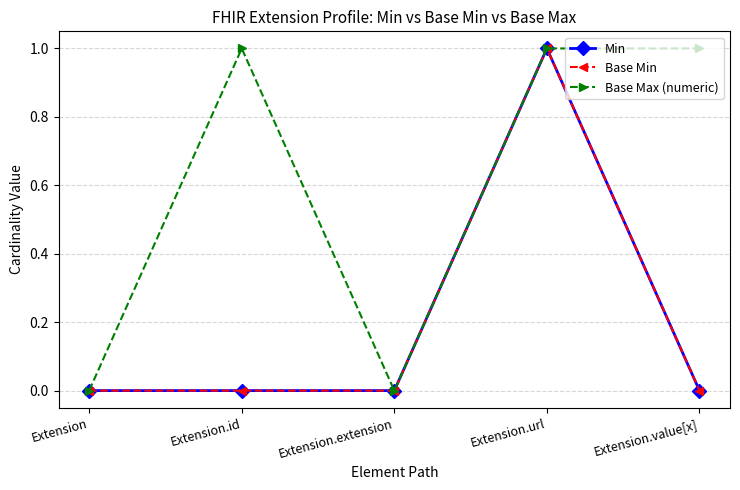

How many Base Max (numeric) values are between 0 and 1?

5